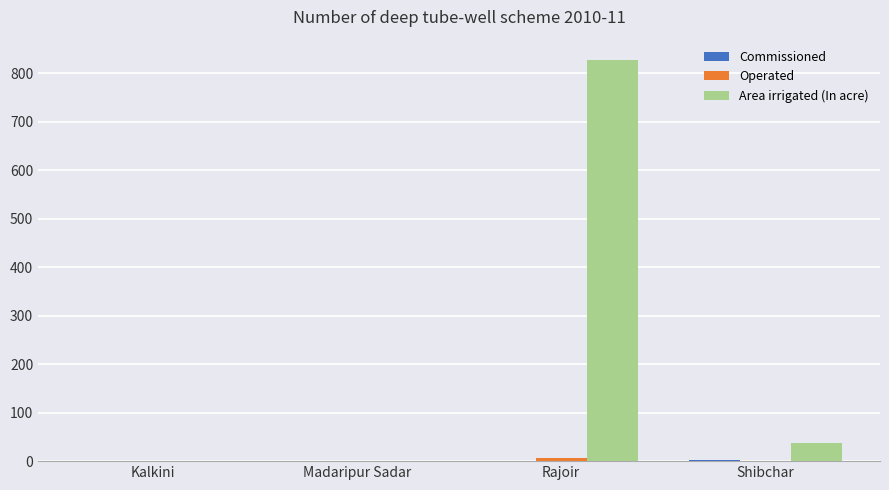

What is the sum of all Area irrigated (In acre) values?

866